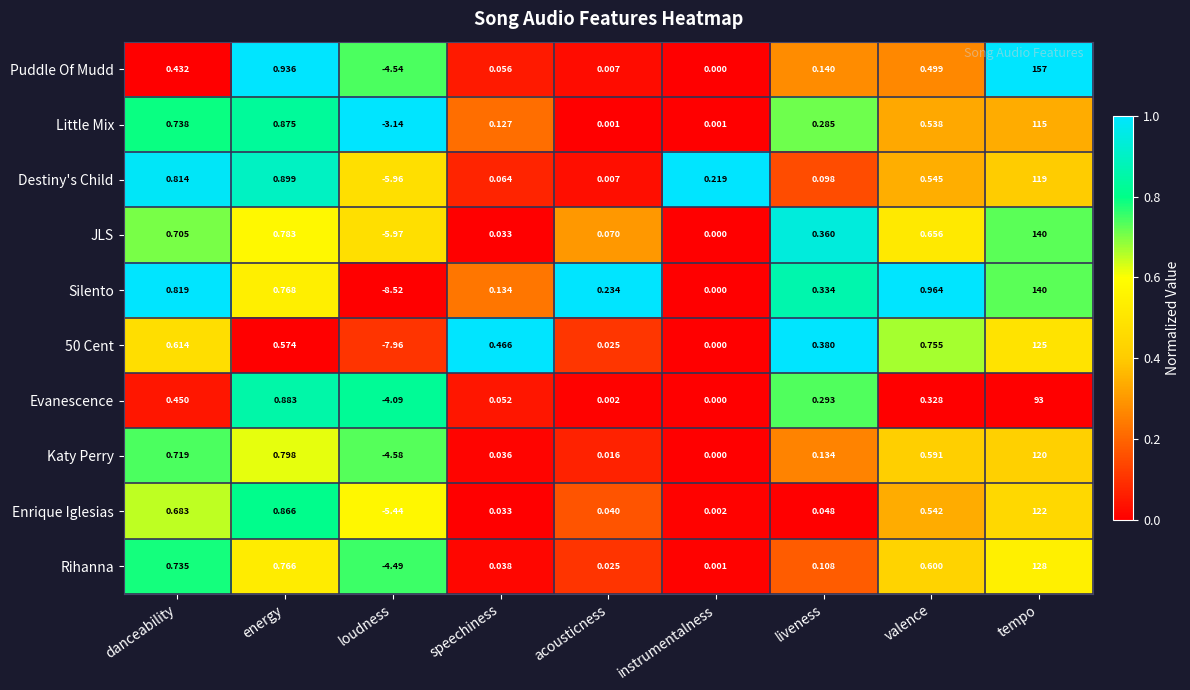

List the labels in order of Destiny's Child value, smallest first.

loudness, acousticness, speechiness, liveness, instrumentalness, valence, danceability, energy, tempo